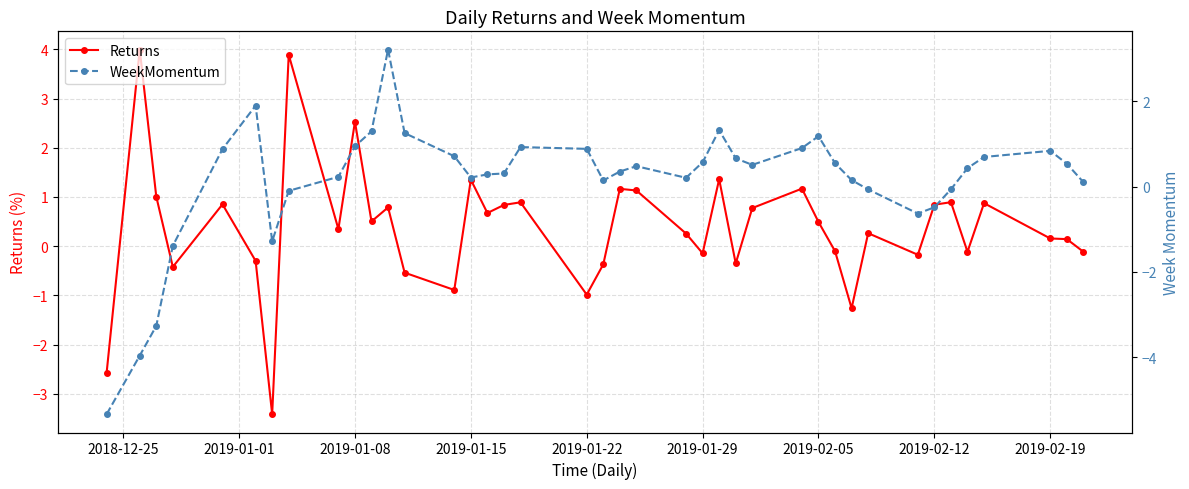

What is the lowest value of the Returns series?

-3.4